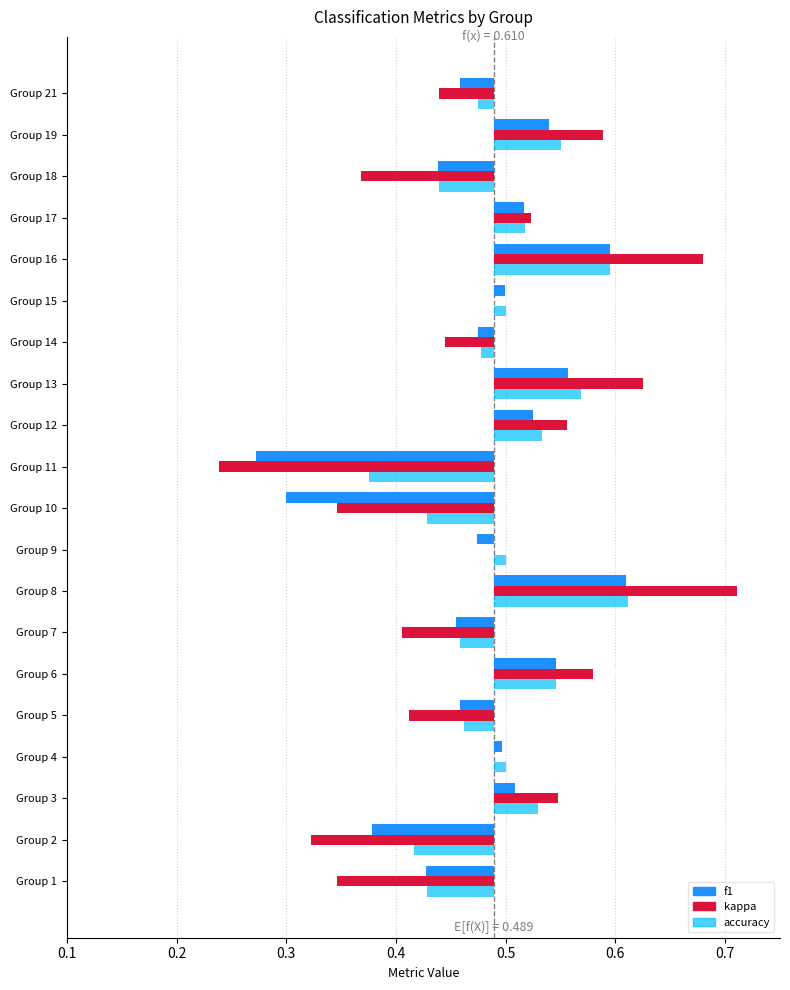

The value of accuracy at Group 5 is -0.0. True or false?

False